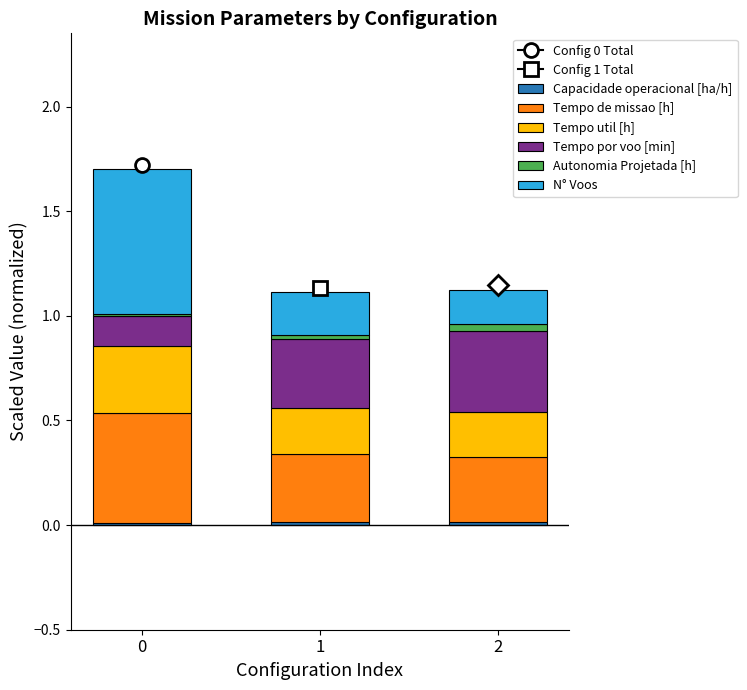

List the labels in order of Tempo por voo [min] value, largest first.

2, 1, 0